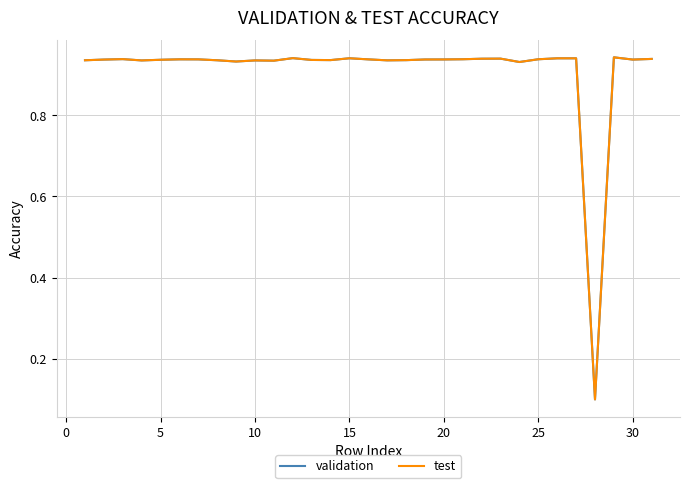

True or false: test and validation cross at least once.

False